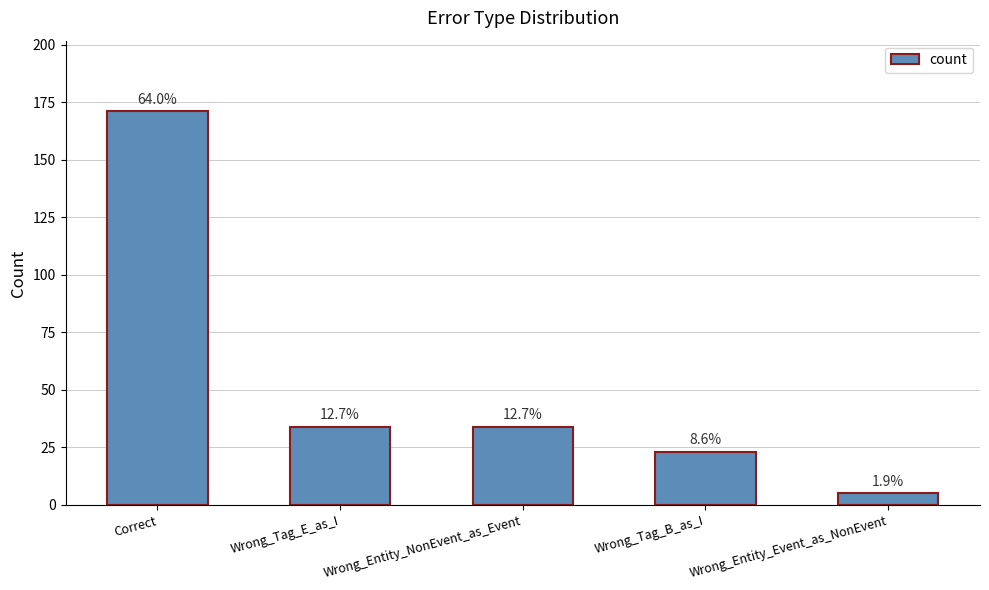

Are the bars horizontal?

No